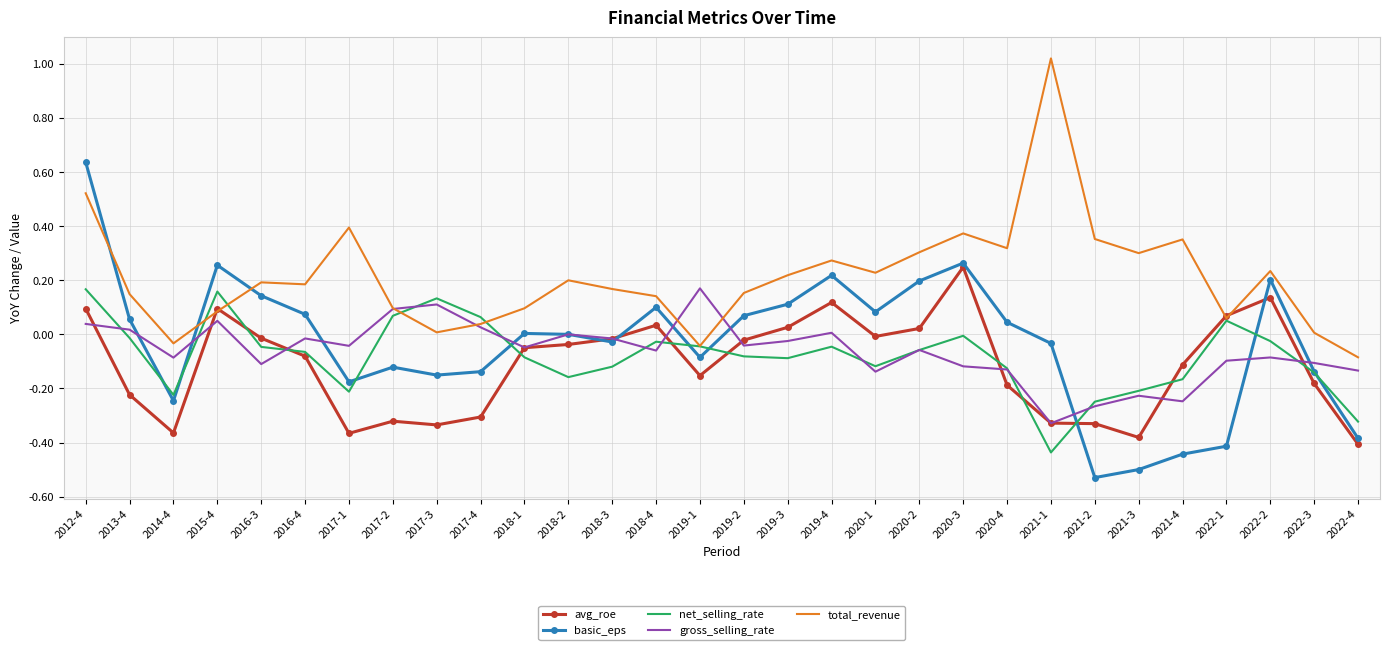

What is the sum of the basic_eps values at 2019-1 and 2021-2?

-0.6